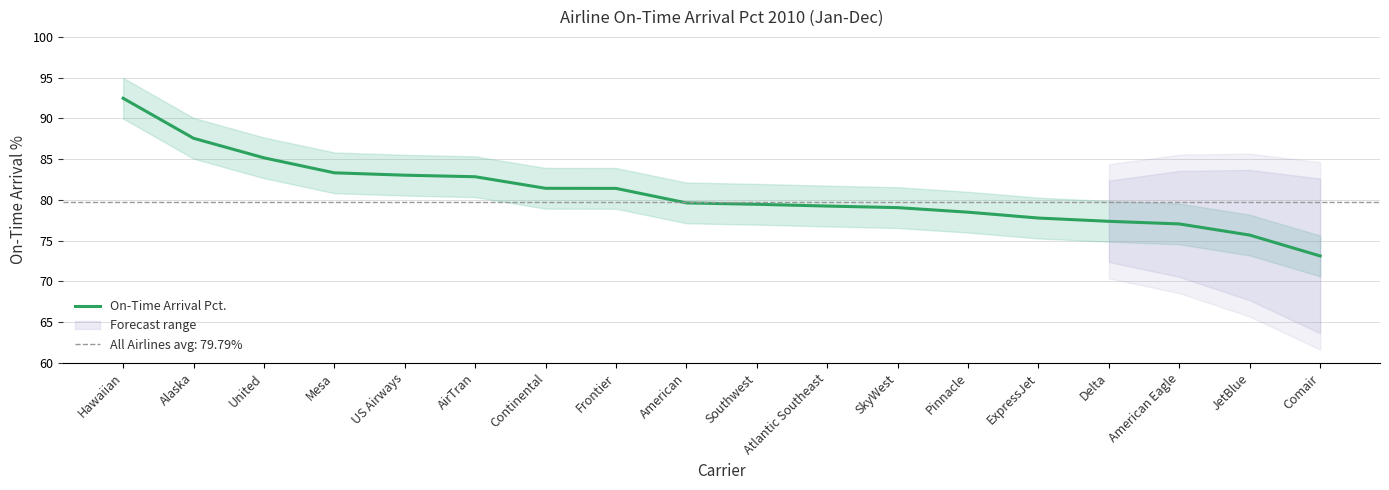

What is the average value?

80.8